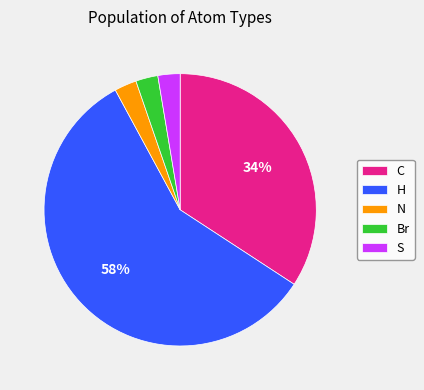

Count the number of slices in the pie.

5